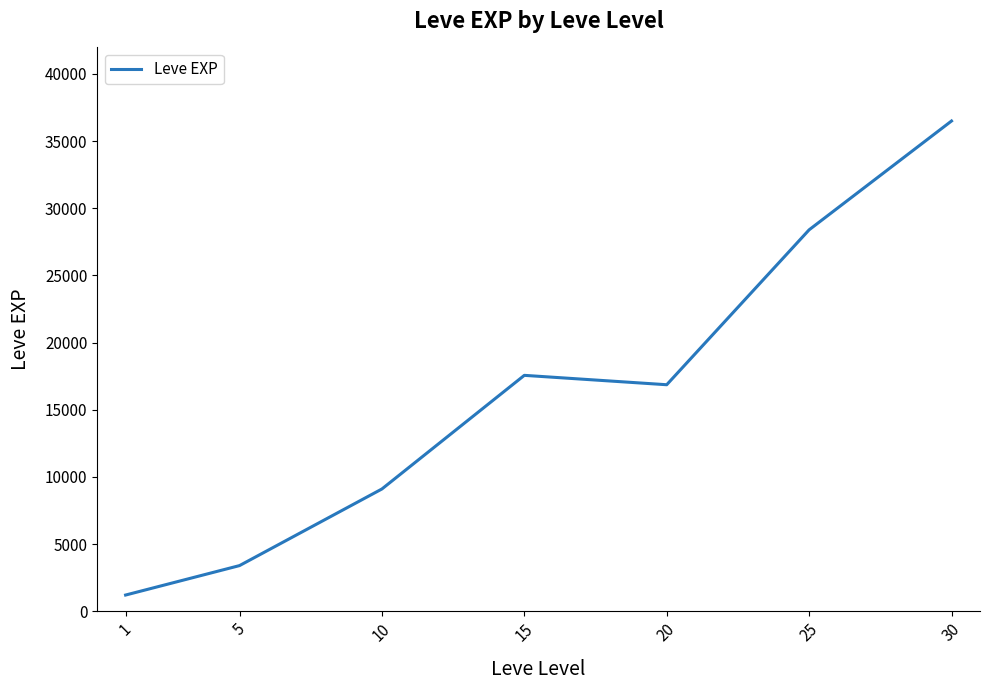

True or false: the data has more than 1 interior local peaks.

False